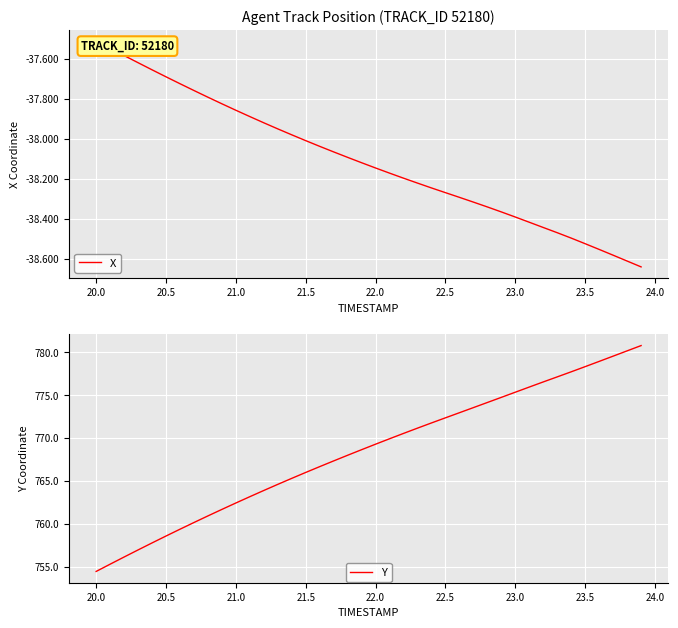

Which category has the lowest value in the Y series?

20.0